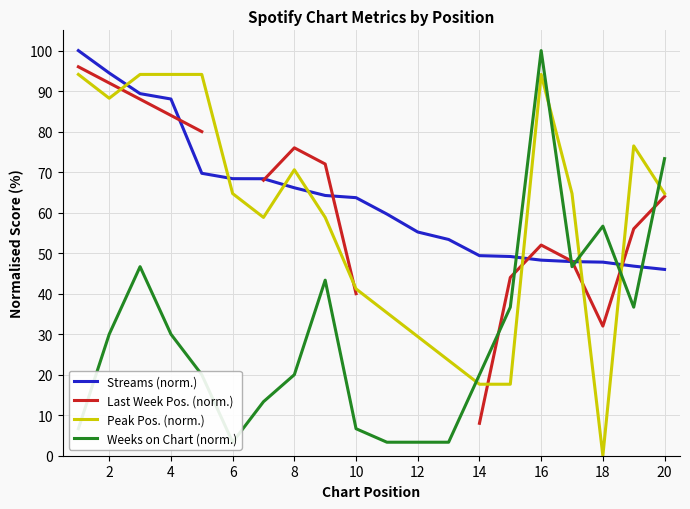

Is this an area chart (filled region under the line)?

No